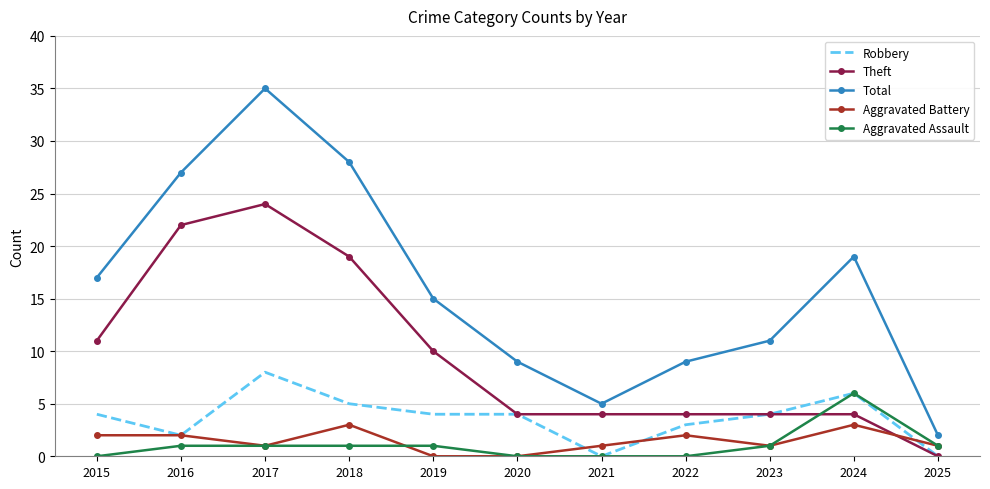

What is the spread (max minus min) of values at 2015?

17